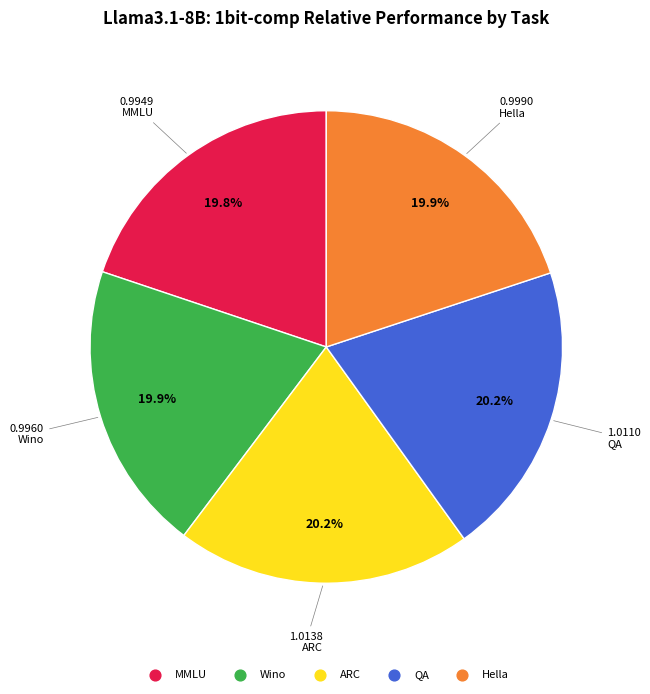

To the nearest percent, what portion does ARC represent?

20%